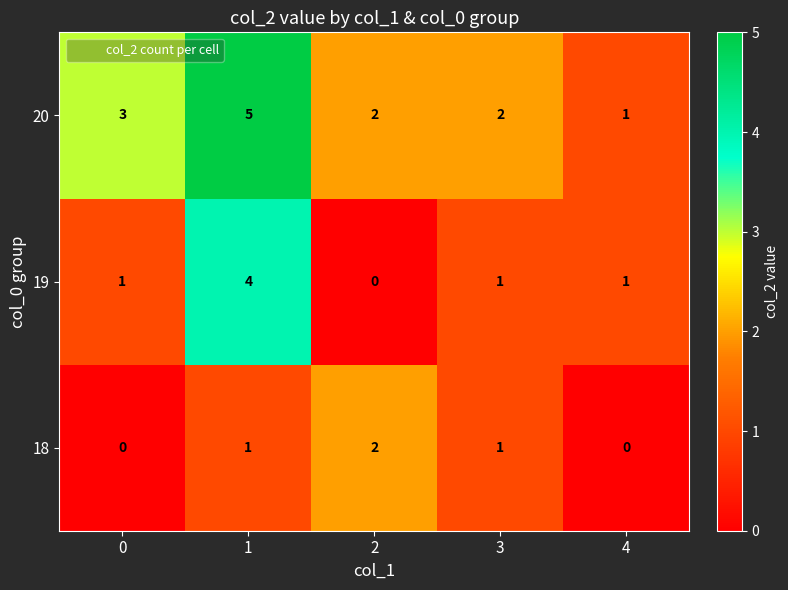

What is the total value across all series at 3?

4